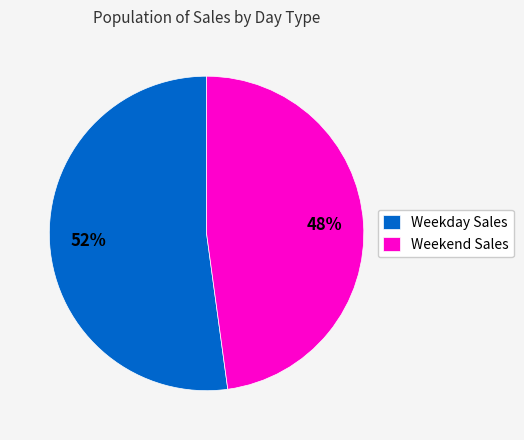

How many slices are in this pie chart?

2